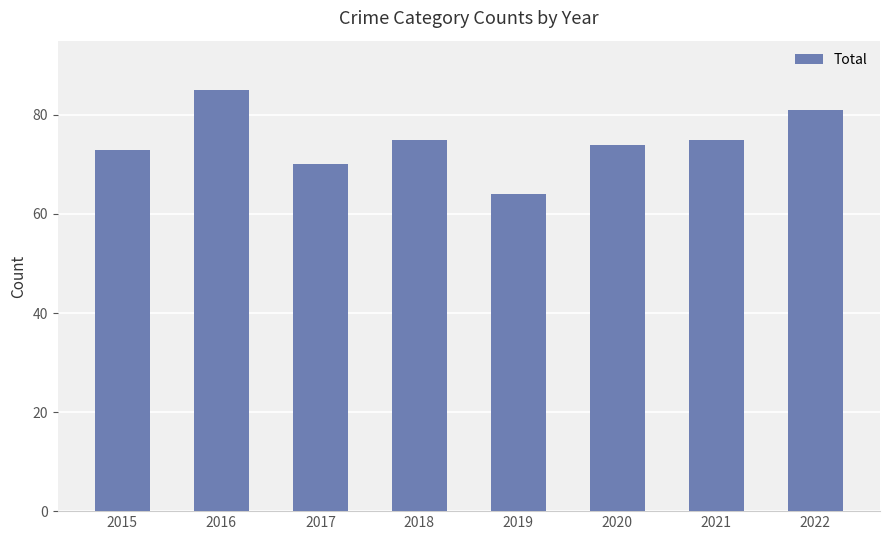

What is the sum of the values at 2019 and 2022?

145